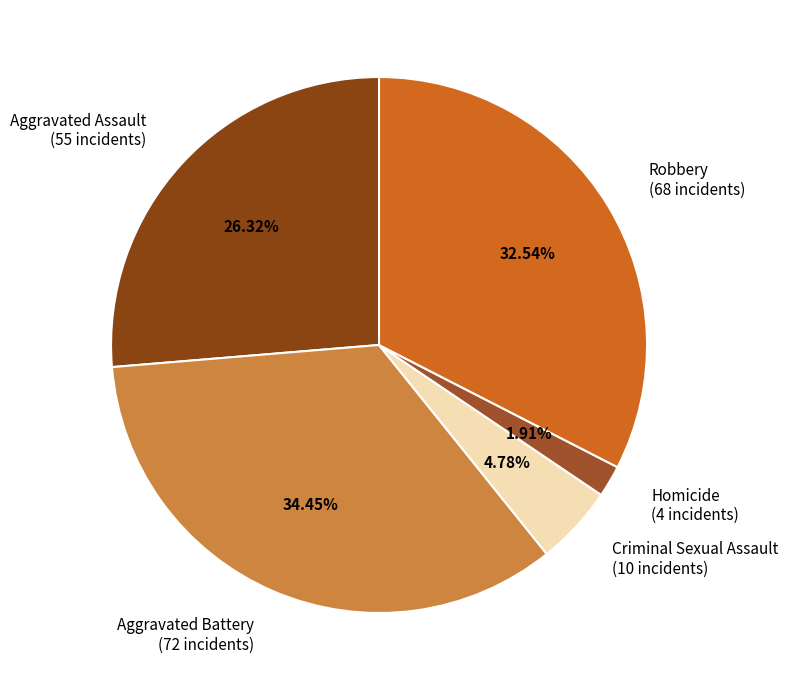

Is Aggravated Assault the majority of the pie?

No